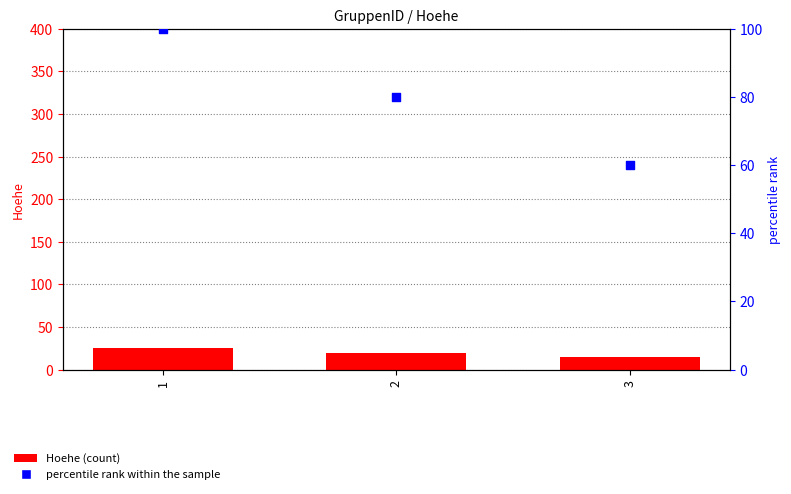

Which series has the largest total across all categories?

percentile rank within the sample